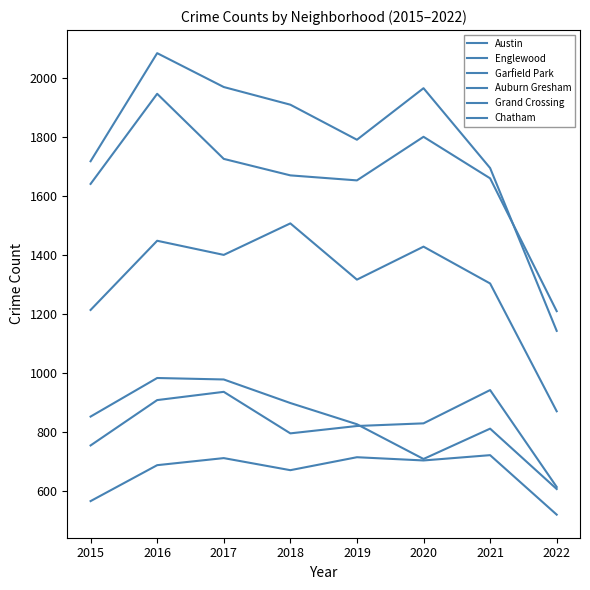

At which label does Grand Crossing reach its peak?

2021